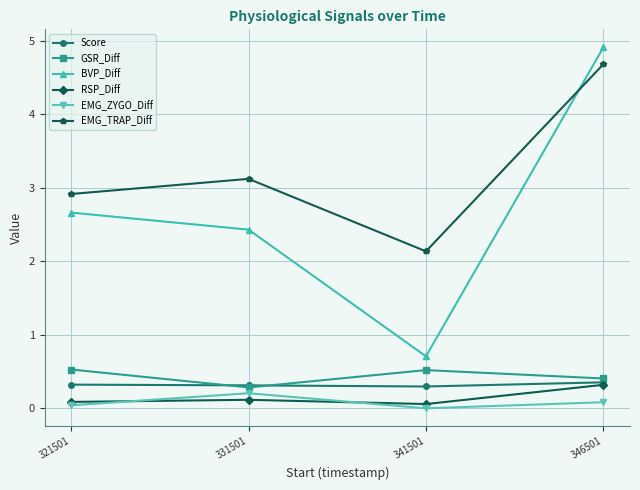

Is the value of EMG_ZYGO_Diff at 321501 greater than the value of BVP_Diff at 321501?

No